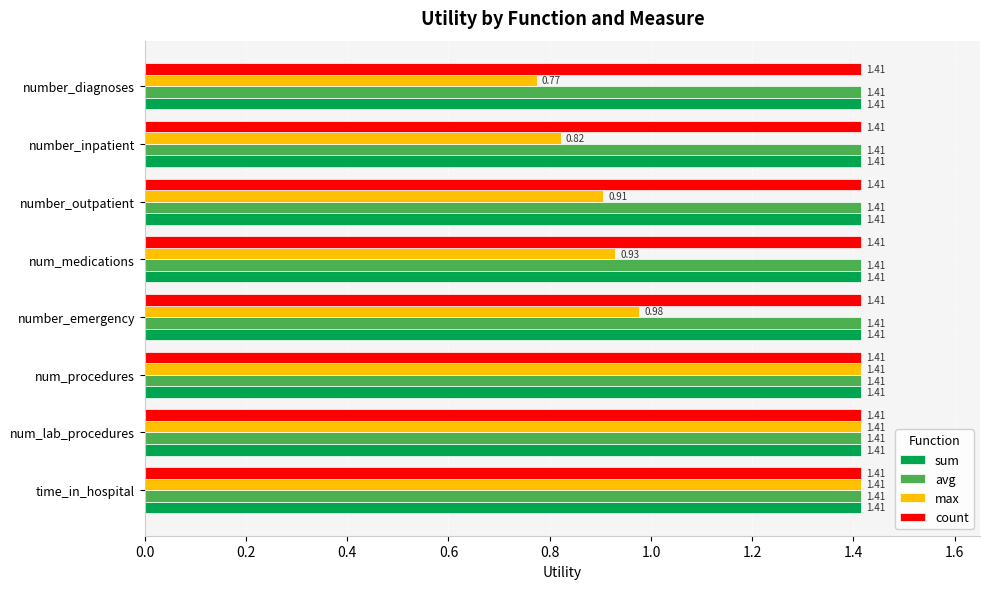

What is the difference between the maximum and minimum values in the max series?

0.6